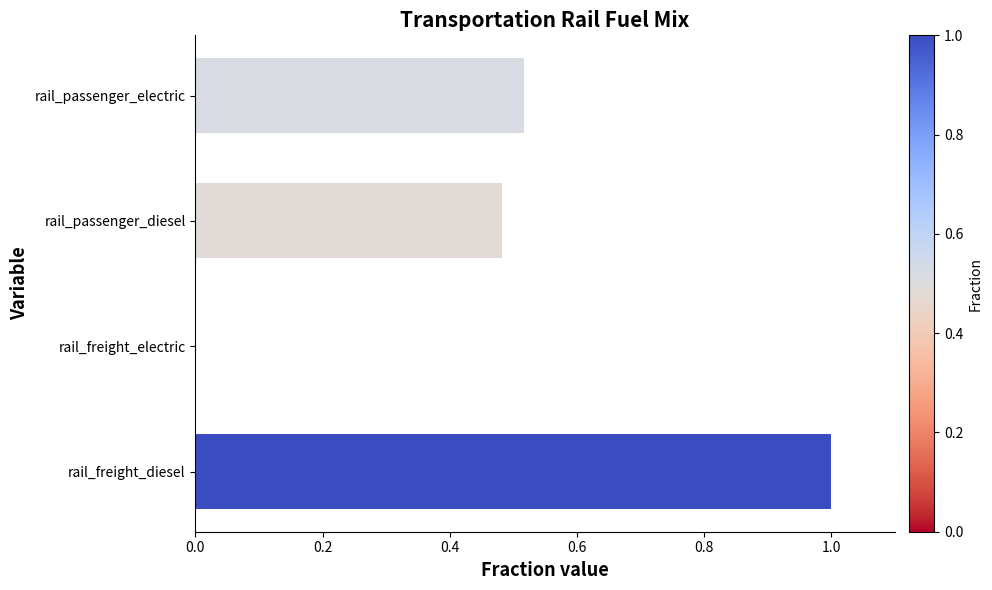

Which category has the highest value across all series?

rail_freight_diesel